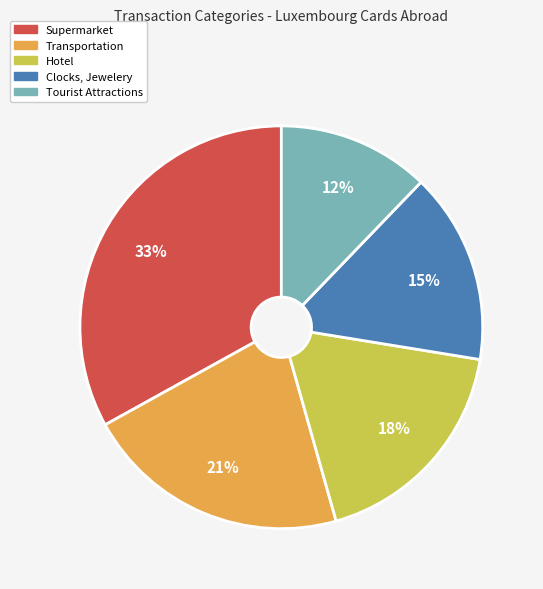

Which slice is the largest?

Supermarket